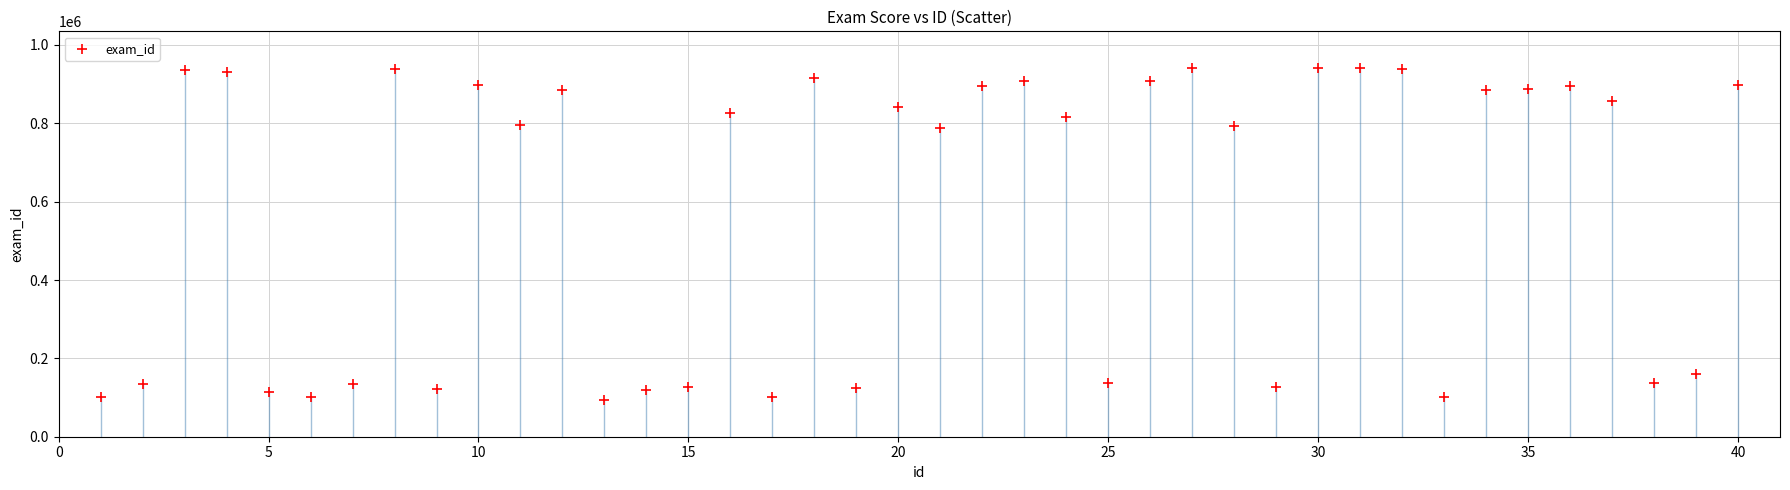

What is the range of Y values (max minus min)?

846894